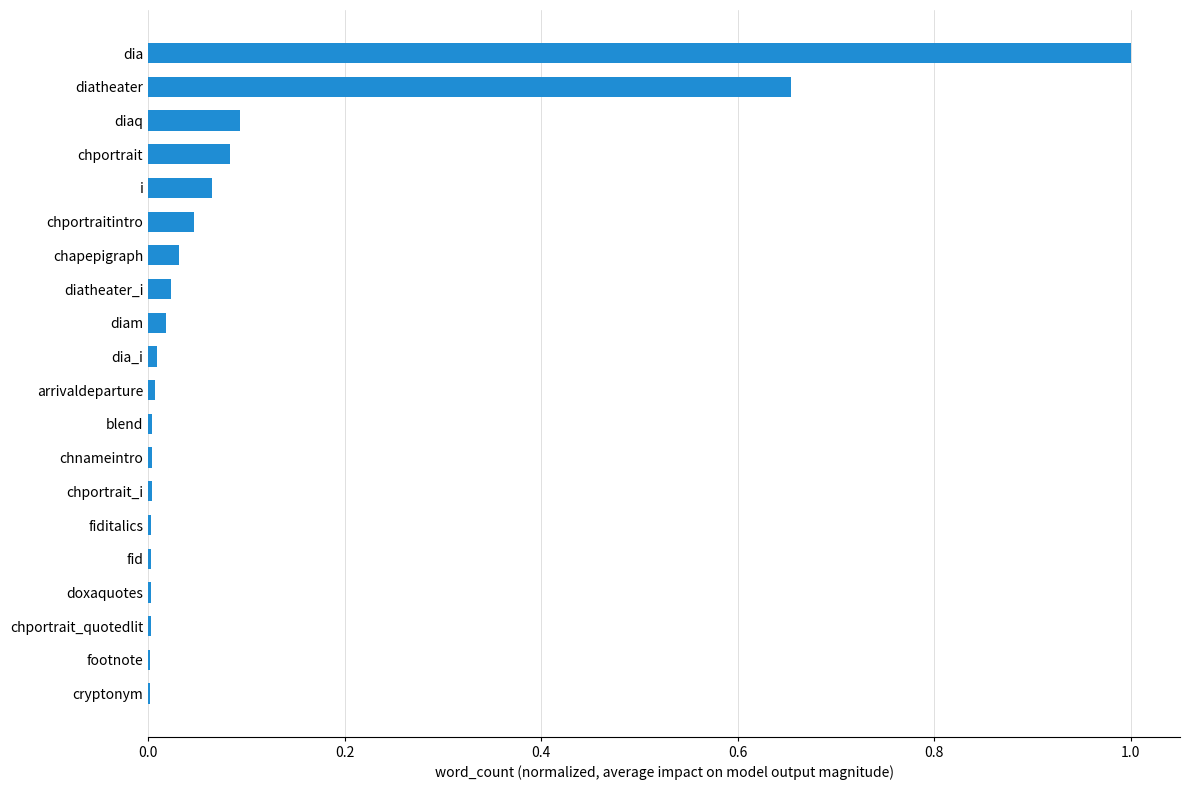

Count the number of categories in the chart.

20